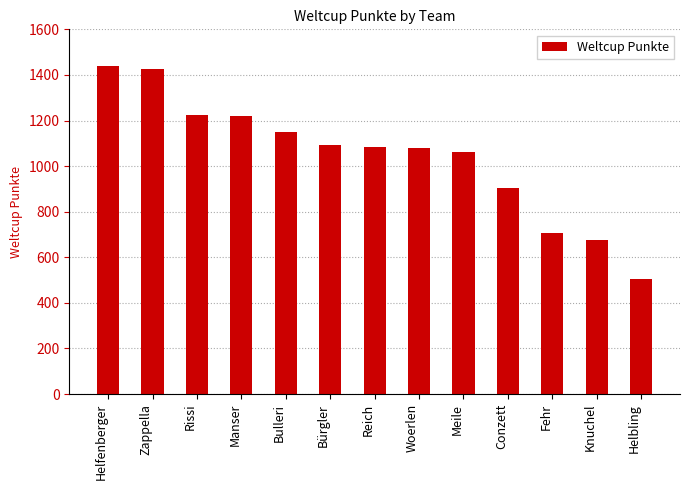

What position from the left is Bürgler?

6